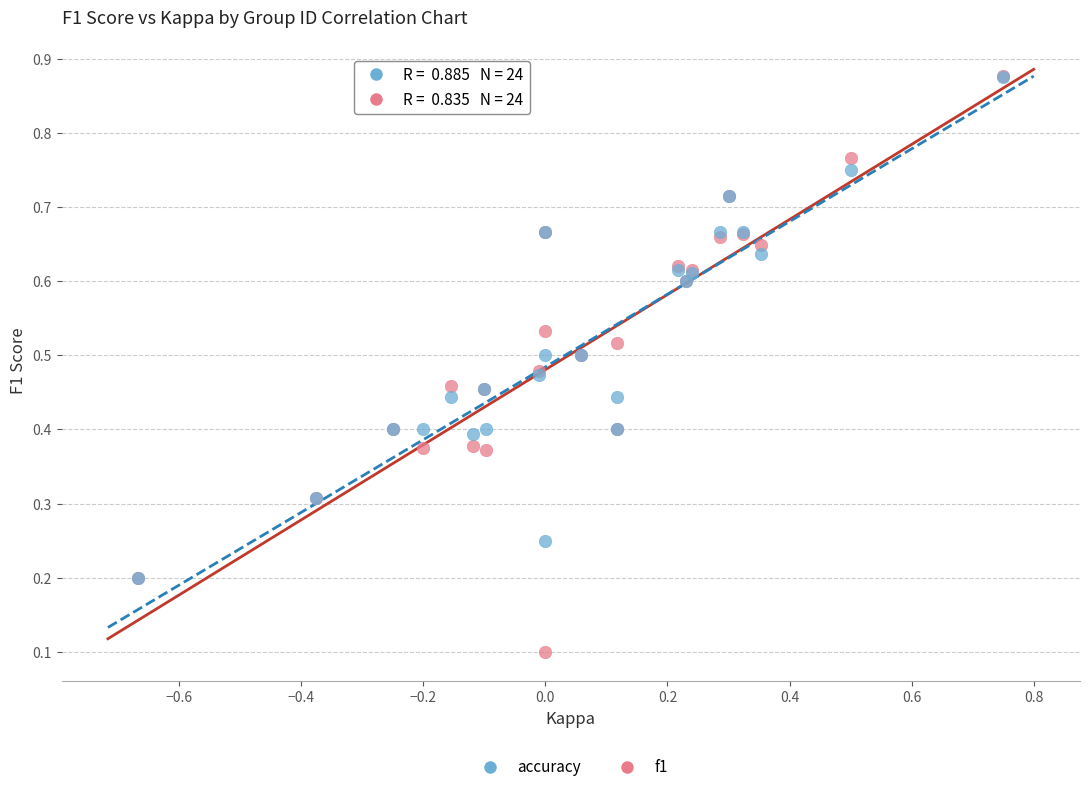

Which series reaches the minimum Y coordinate?

f1